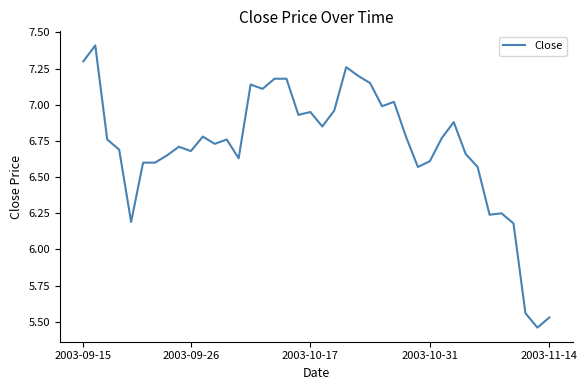

What is the sum of all values?

268.5